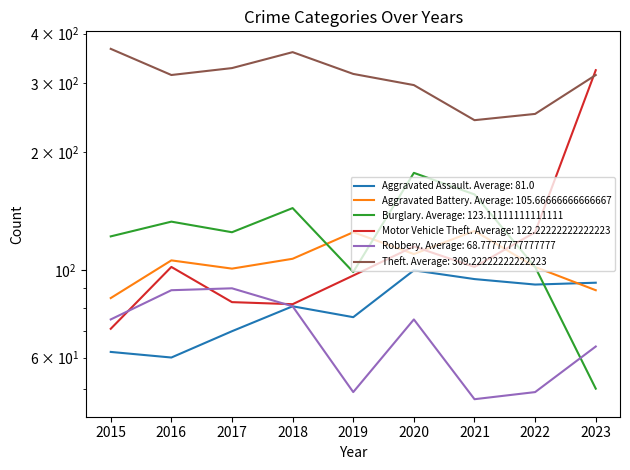

Reading right to left, transcribe all the data shown in this chart.

Aggravated Assault: 2023=93	2022=92	2021=95	2020=100	2019=76	2018=81	2017=70	2016=60	2015=62
Aggravated Battery: 2023=89	2022=102	2021=126	2020=110	2019=125	2018=107	2017=101	2016=106	2015=85
Burglary: 2023=50	2022=102	2021=156	2020=177	2019=99	2018=144	2017=125	2016=133	2015=122
Motor Vehicle Theft: 2023=323	2022=125	2021=102	2020=115	2019=97	2018=82	2017=83	2016=102	2015=71
Robbery: 2023=64	2022=49	2021=47	2020=75	2019=49	2018=81	2017=90	2016=89	2015=75
Theft: 2023=314	2022=250	2021=241	2020=296	2019=316	2018=359	2017=327	2016=314	2015=366